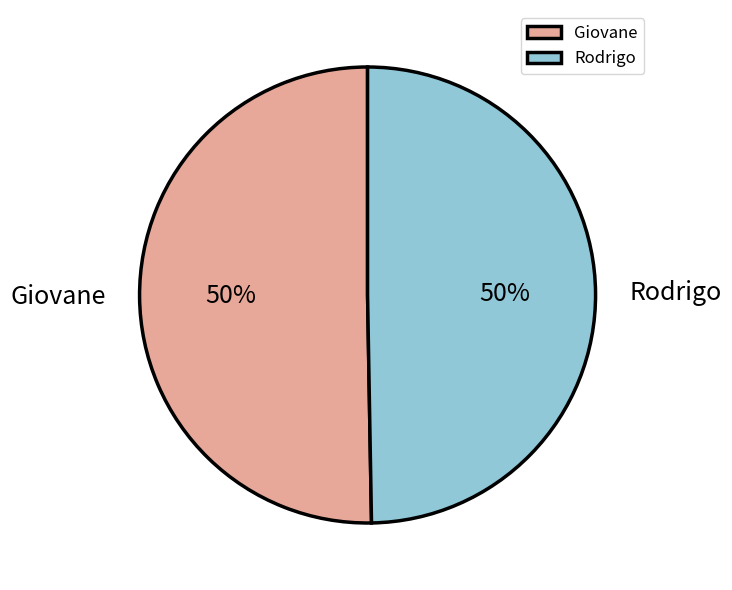

Do Rodrigo and Giovane together represent more than half of the pie?

Yes